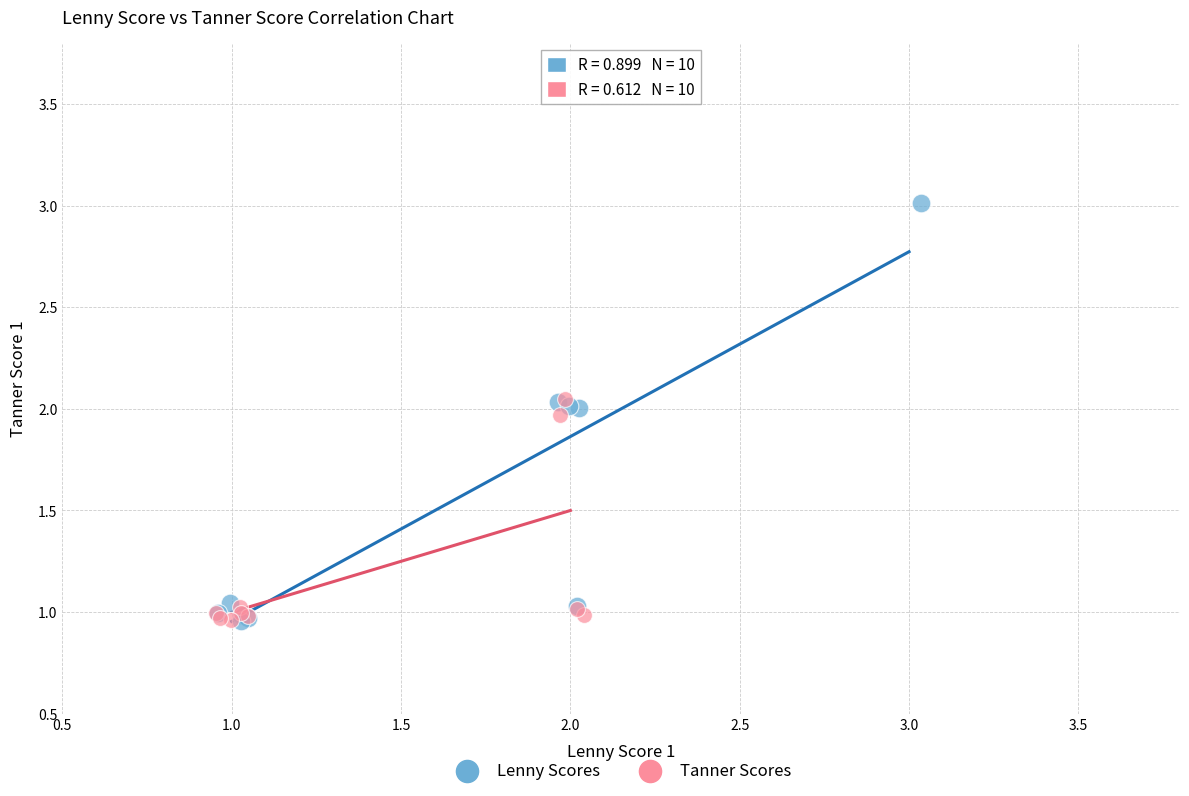

Which series contains the highest Y value?

Lenny Scores